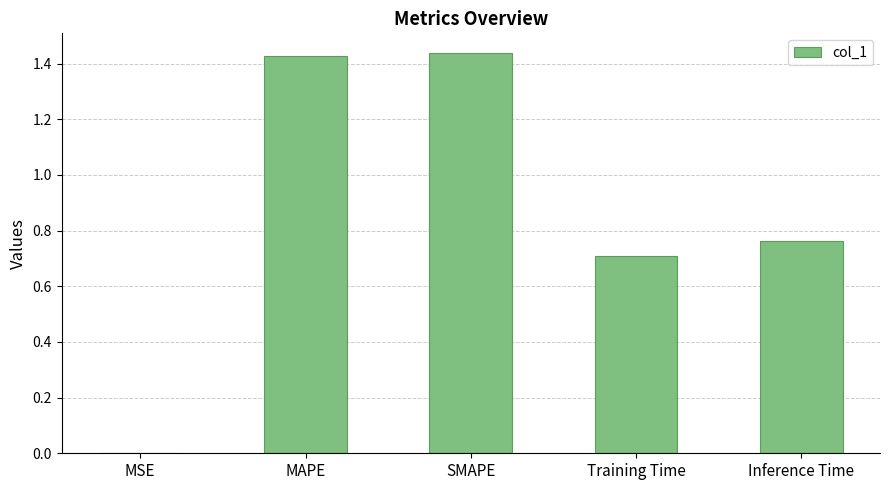

The chart shows a value of 0.7 at Training Time. True or false?

True